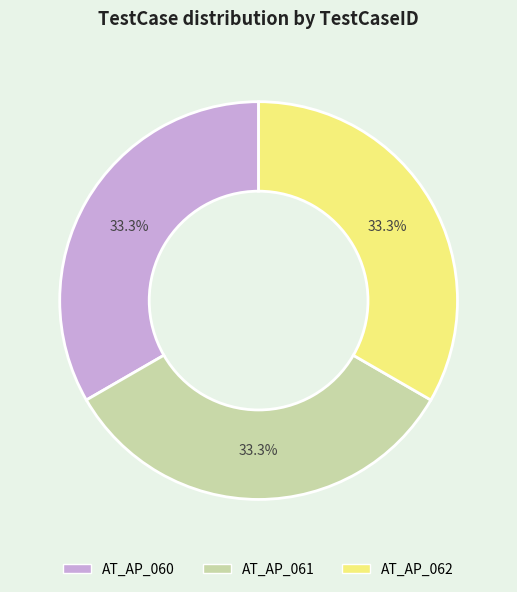

How many slices are in this pie chart?

3